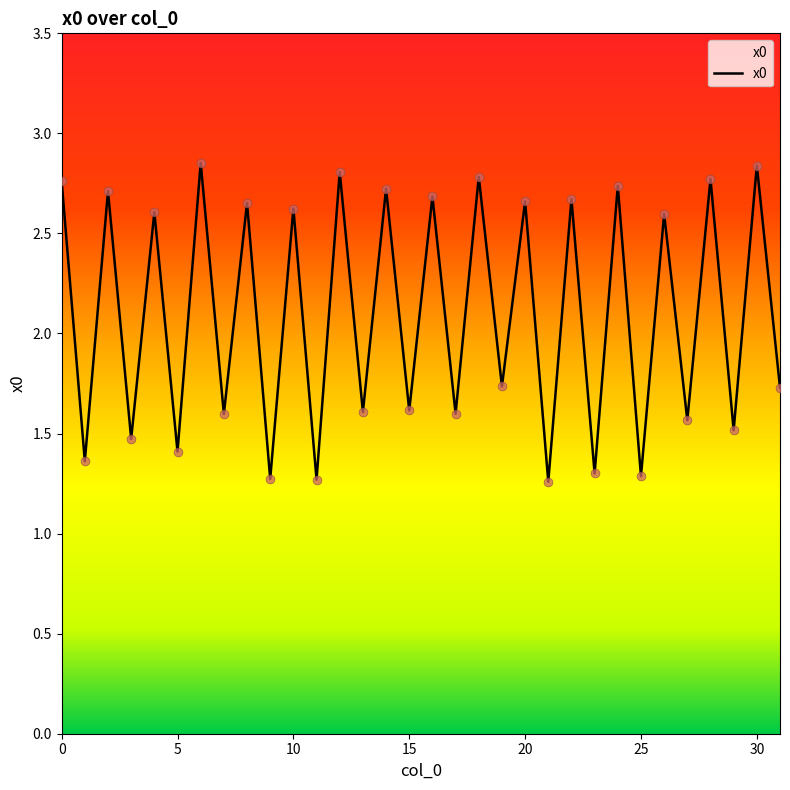

What is the difference between the maximum and minimum values?

1.6